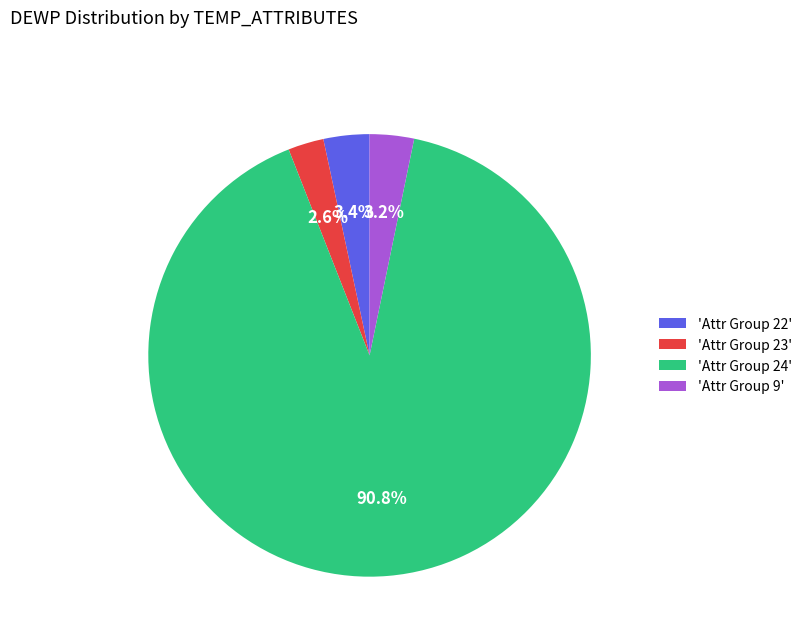

Is 'Attr Group 22' the majority of the pie?

No